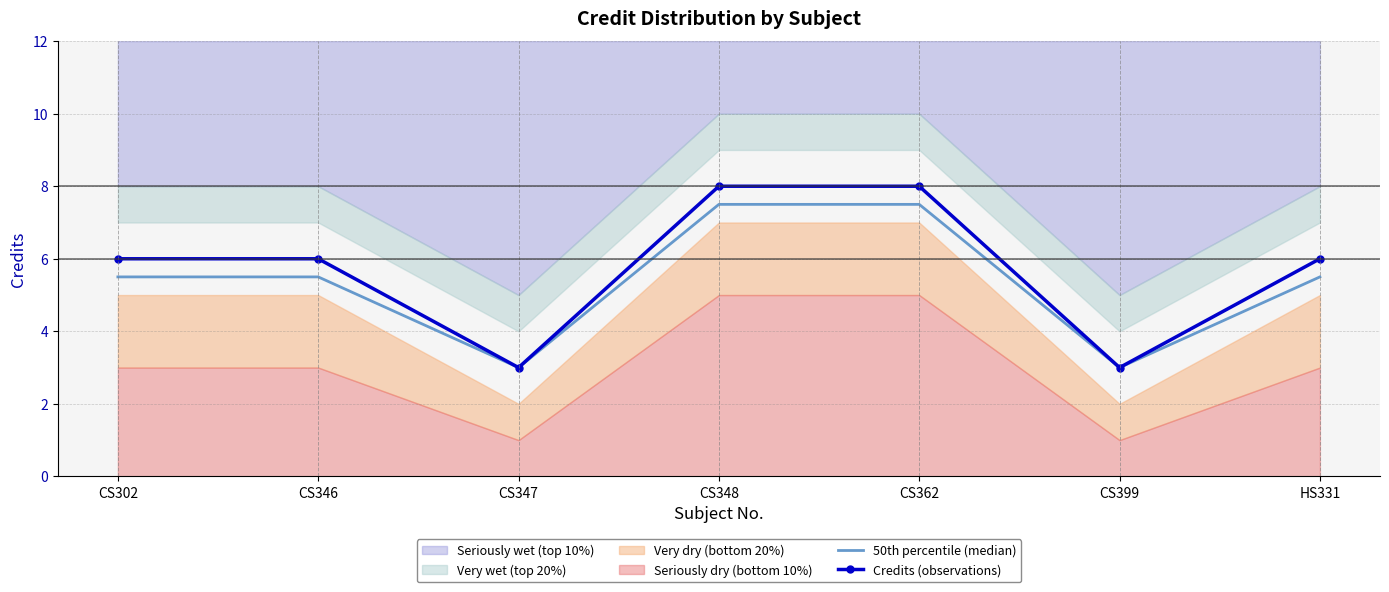

At which category is the sum across all series the highest?

CS348